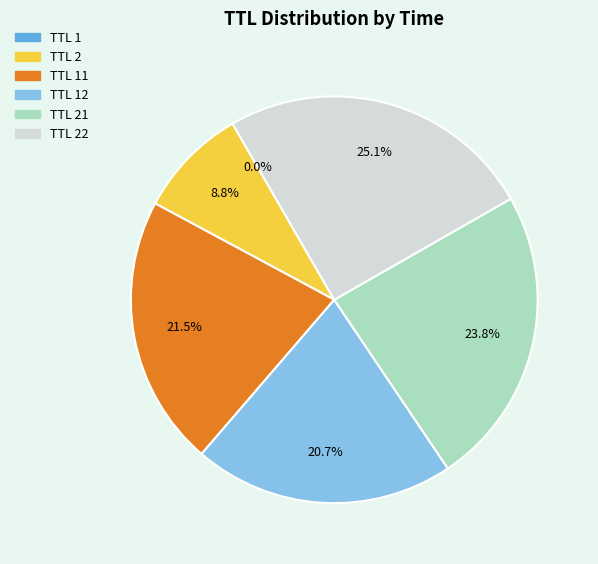

Does any single category account for the majority?

No